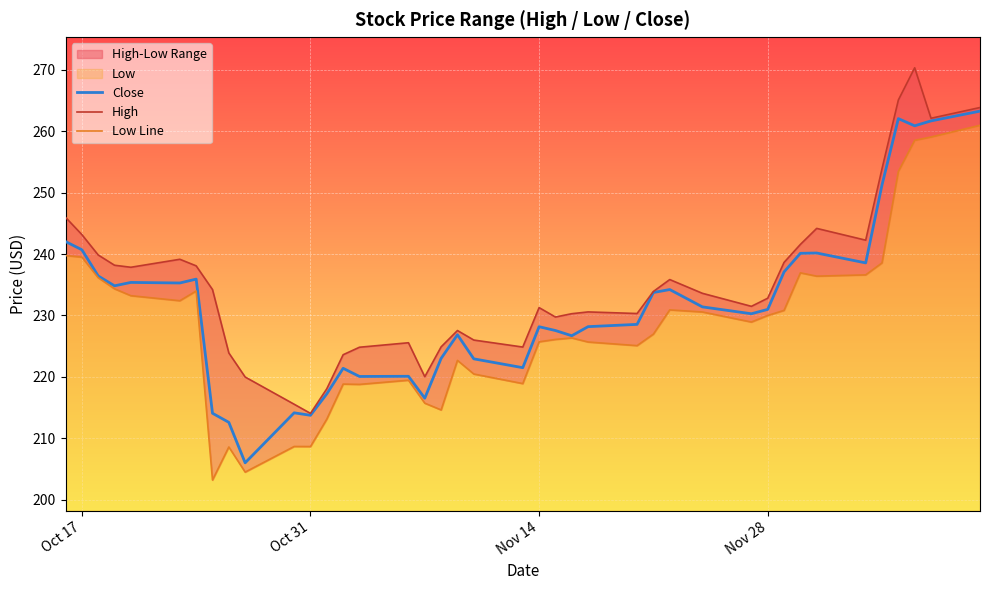

What is the minimum value for Close?

206.0